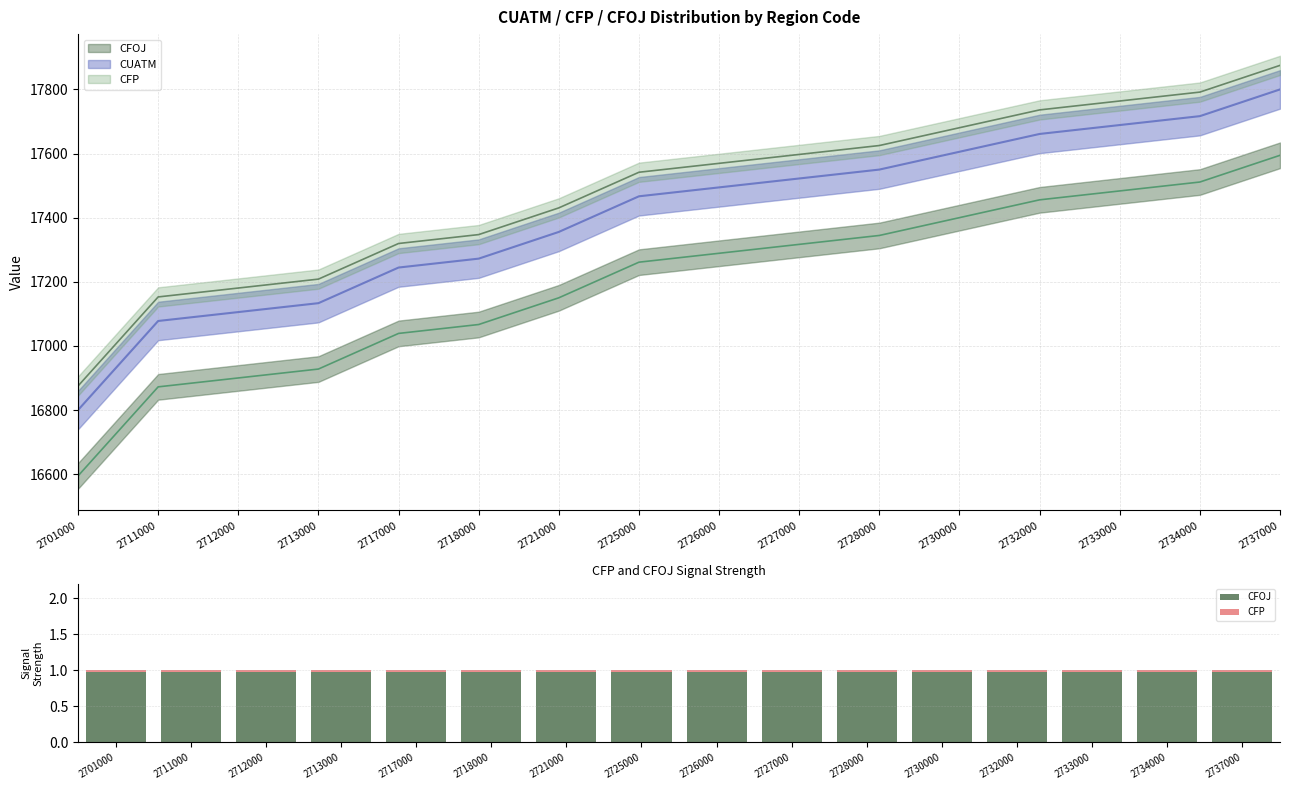

Which has a higher value, 2734000 or 2717000?

2734000